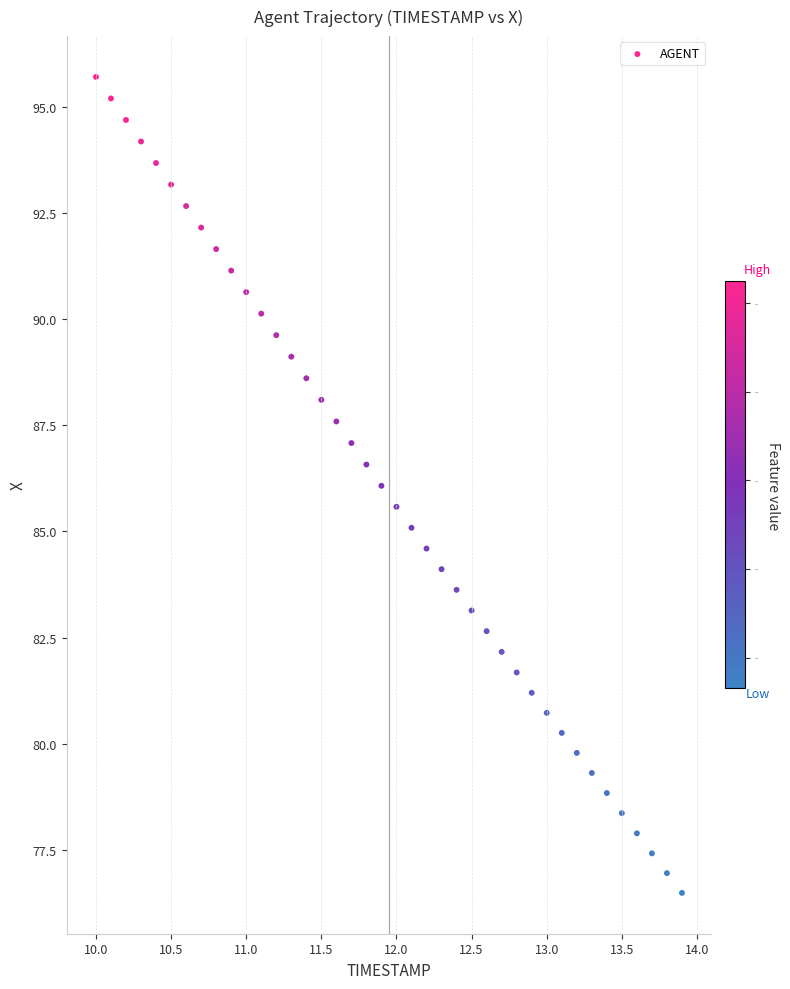

What is the range of Y values (max minus min)?

19.2